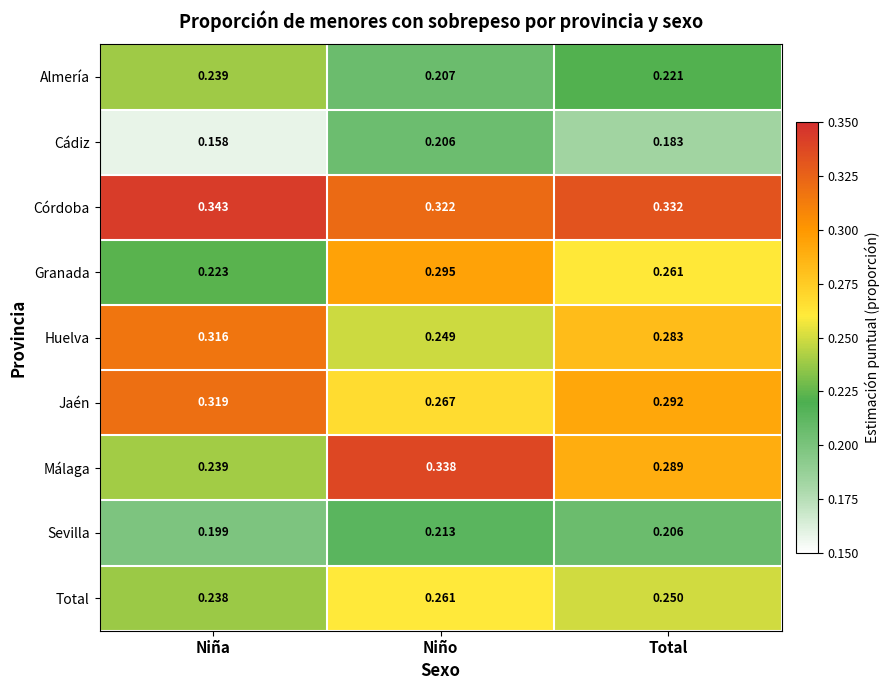

At which label is Huelva closest to 0?

Niño